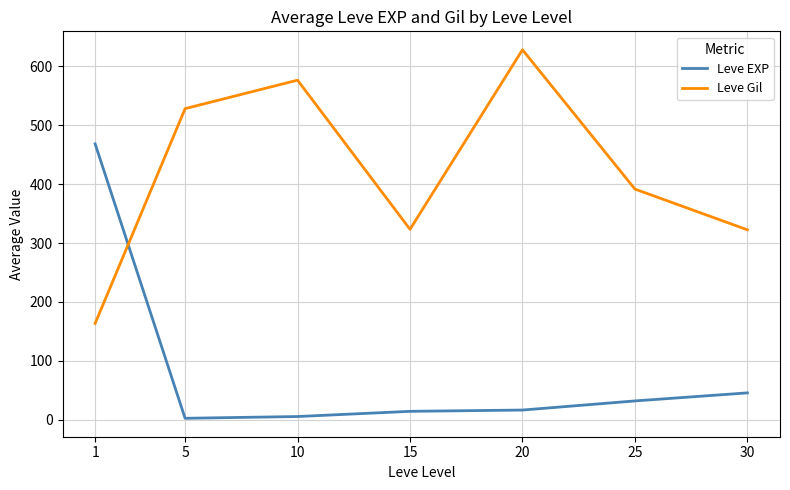

How many intersections are there between Leve EXP and Leve Gil?

1